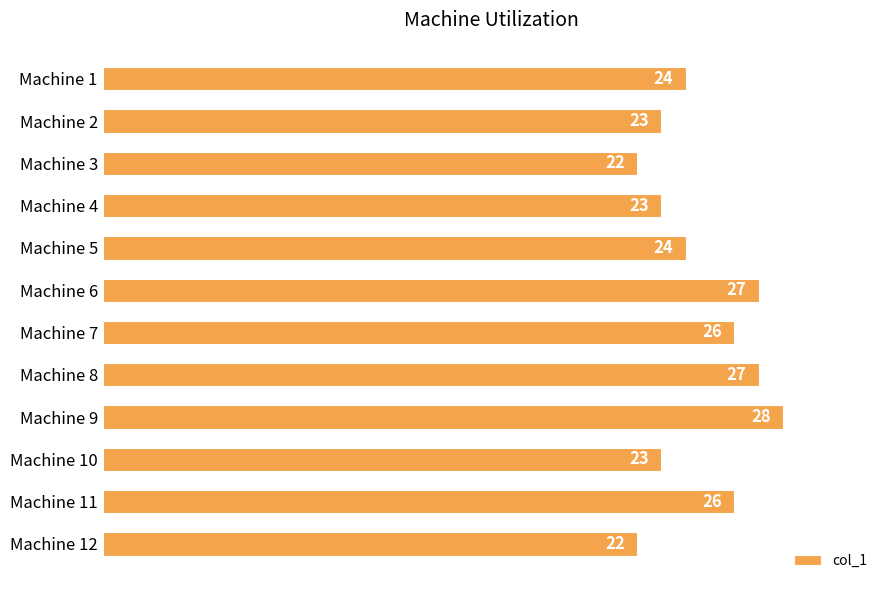

Read the value at Machine 1.

24